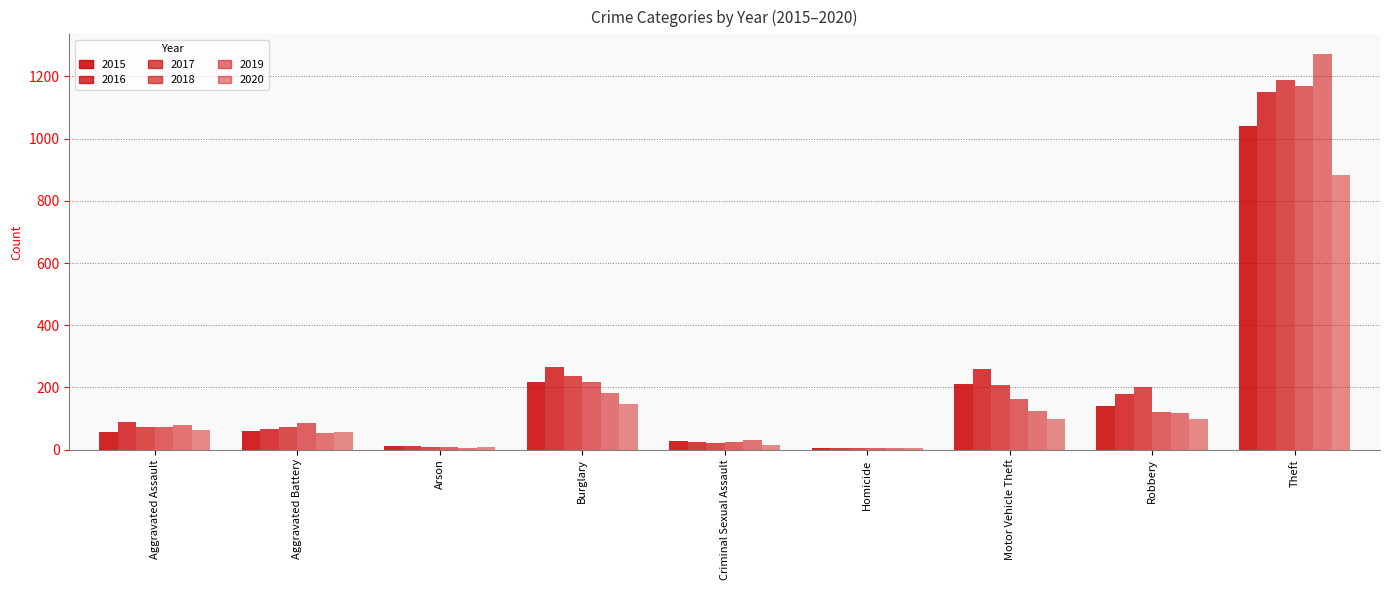

How many series are shown in this chart?

6